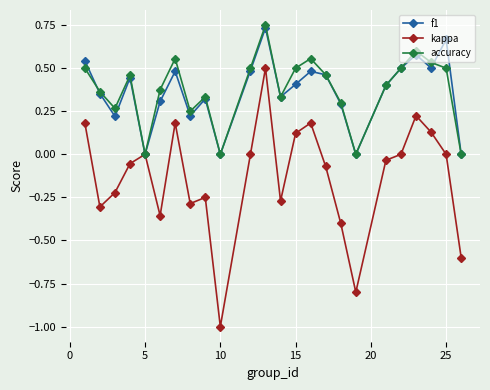

True or false: f1 has more than 0 interior local peaks.

True